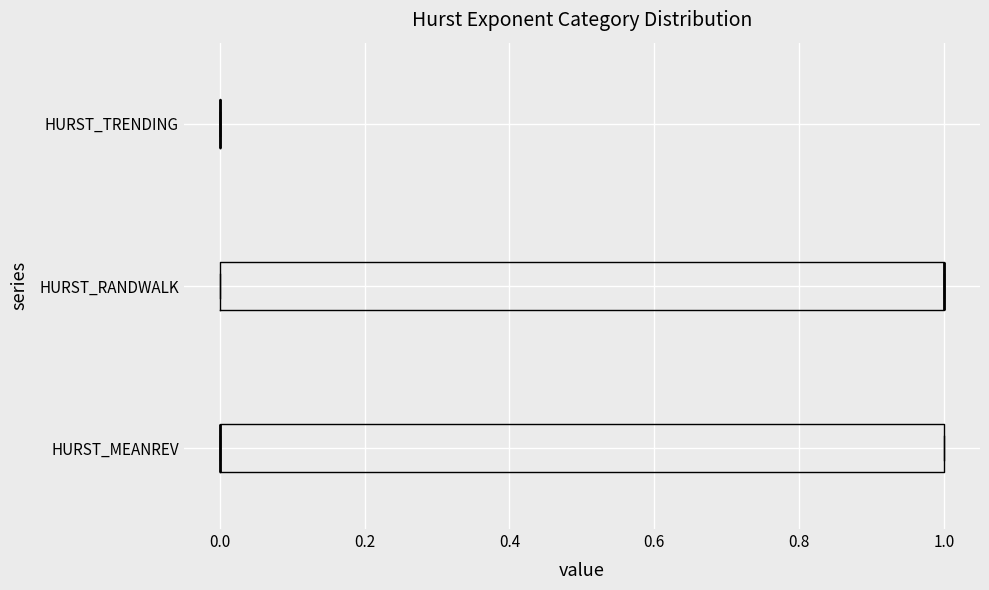

Reading bottom to top, transcribe this box plot: for each box, give where its median line is, the range the box spans, and where its two whiskers end, as read against the x-axis. The values are not printed on the chart, so give them approximately, as read against the axis.

HURST_MEANREV: median 0 (drawn on the box's left edge), box 0 to 1, whiskers 0 to 1
HURST_RANDWALK: median 1 (drawn on the box's right edge), box 0 to 1, whiskers 0 to 1
HURST_TRENDING: box collapsed to a line at 0, whiskers 0 to 0